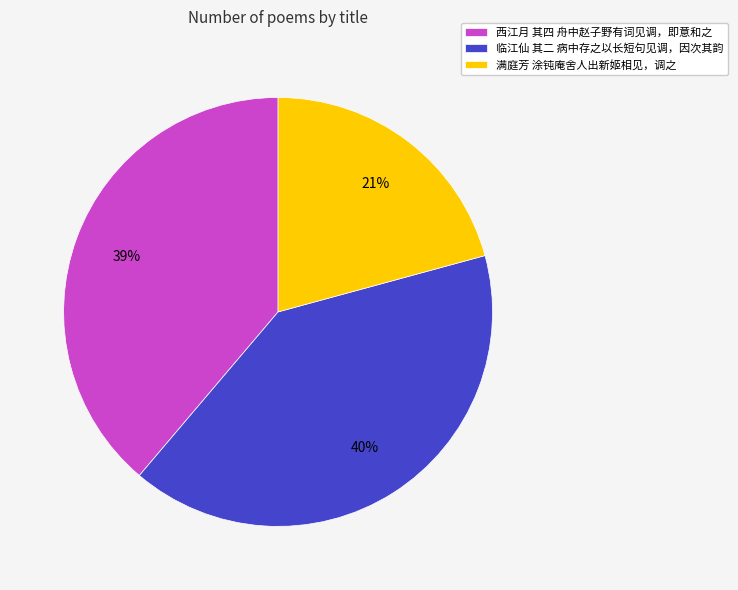

To the nearest percent, what is the average slice percentage?

33%